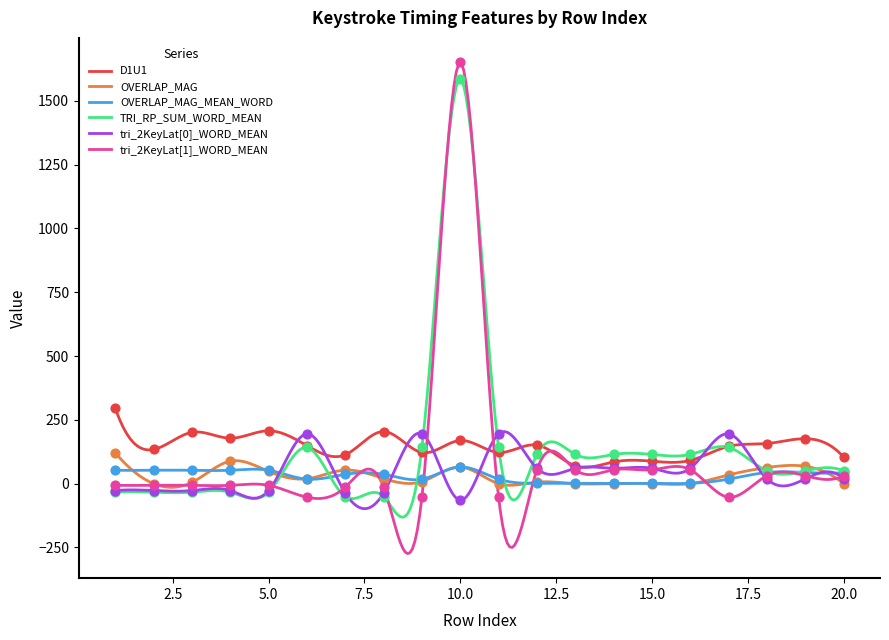

Which series contains the lowest Y value?

tri_2KeyLat[0]_WORD_MEAN